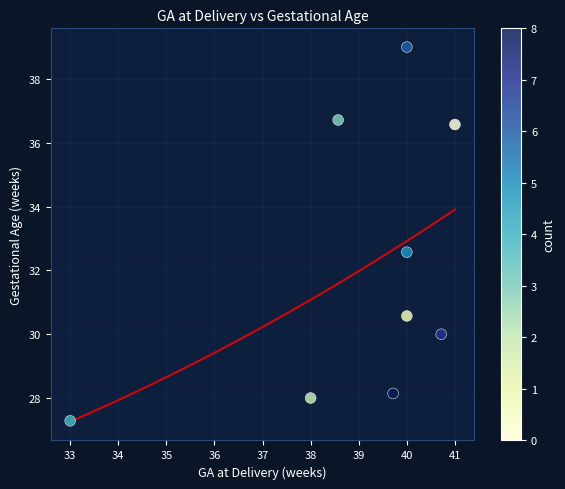

What Y value in the scatter plot is closest to 33?

32.6